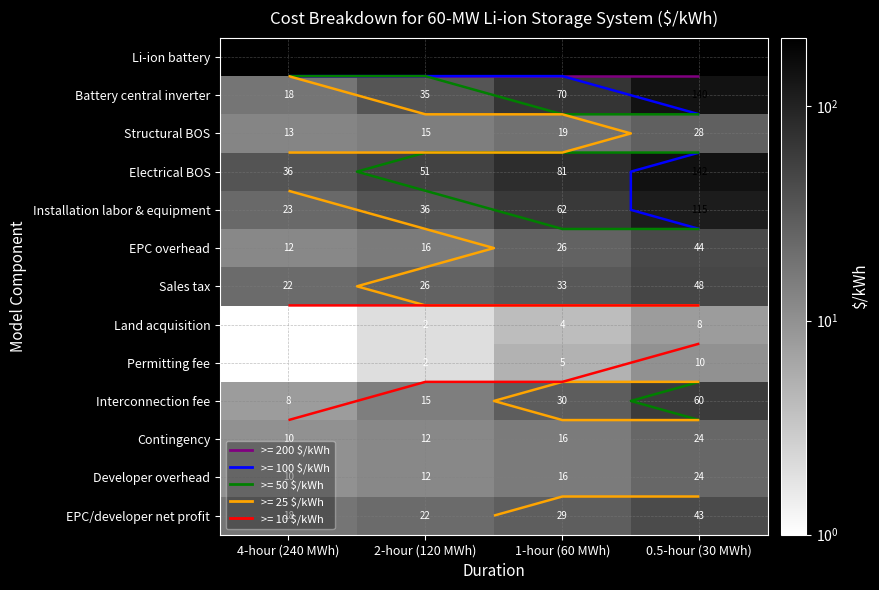

What is the sum of all EPC/developer net profit values?

112